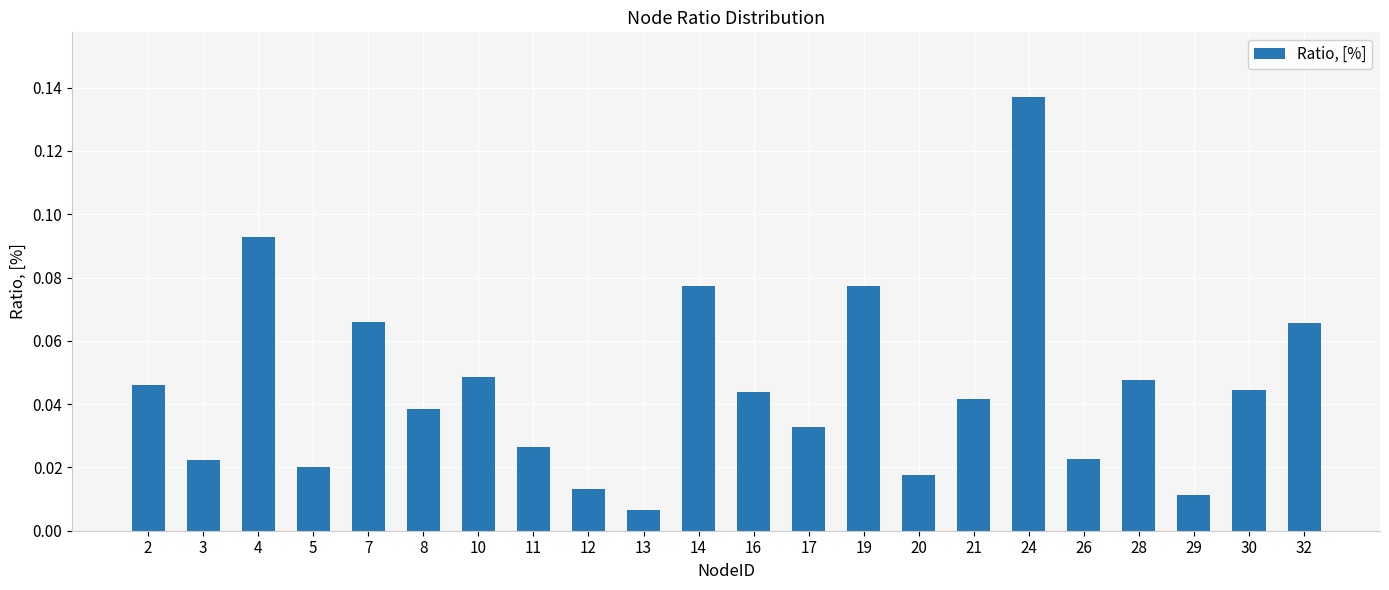

Where is the data nearest to the value 0?

13